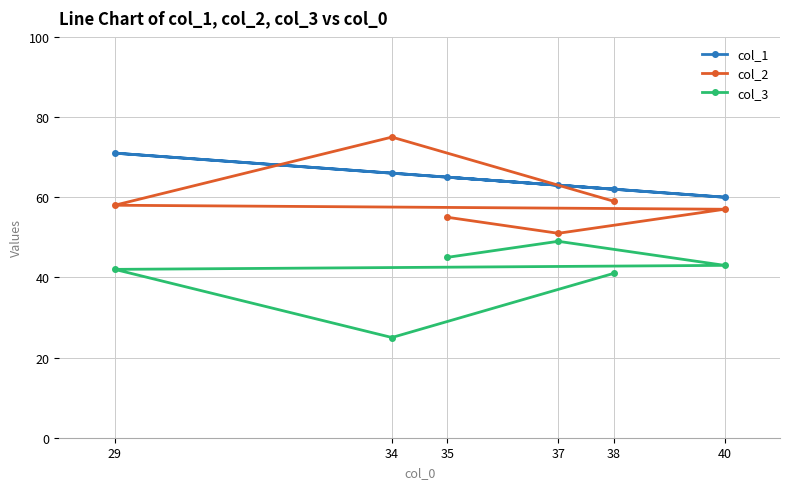

Which category has the lowest value in the col_1 series?

40